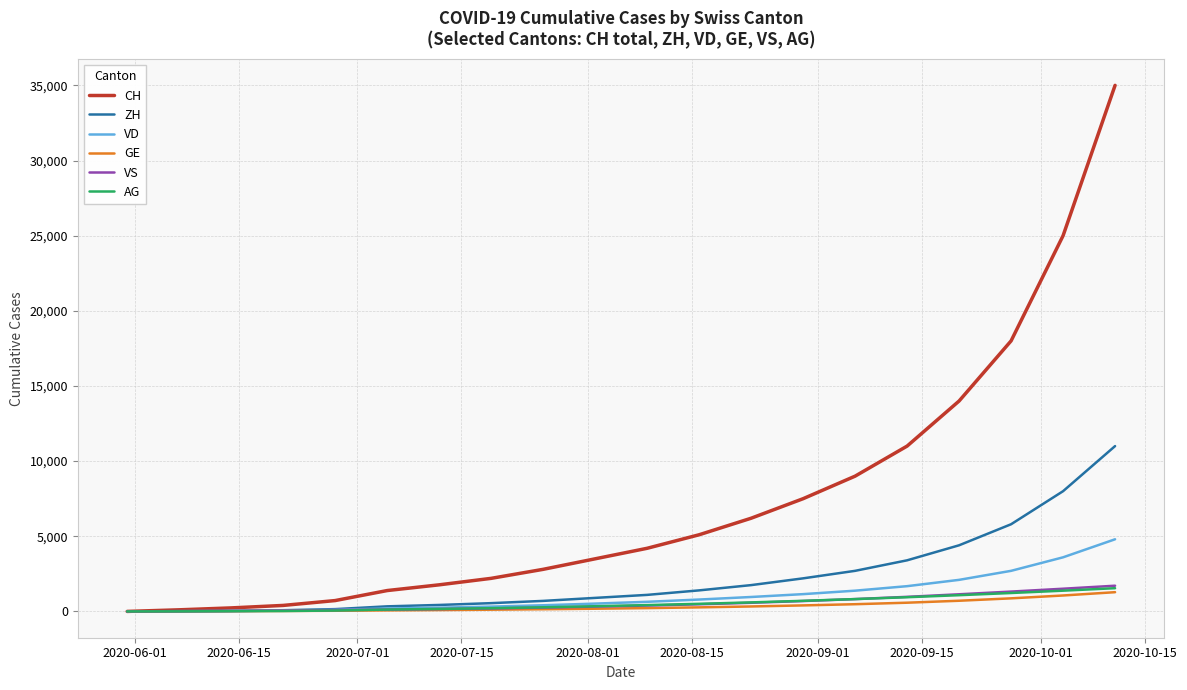

Count the number of categories in the chart.

20